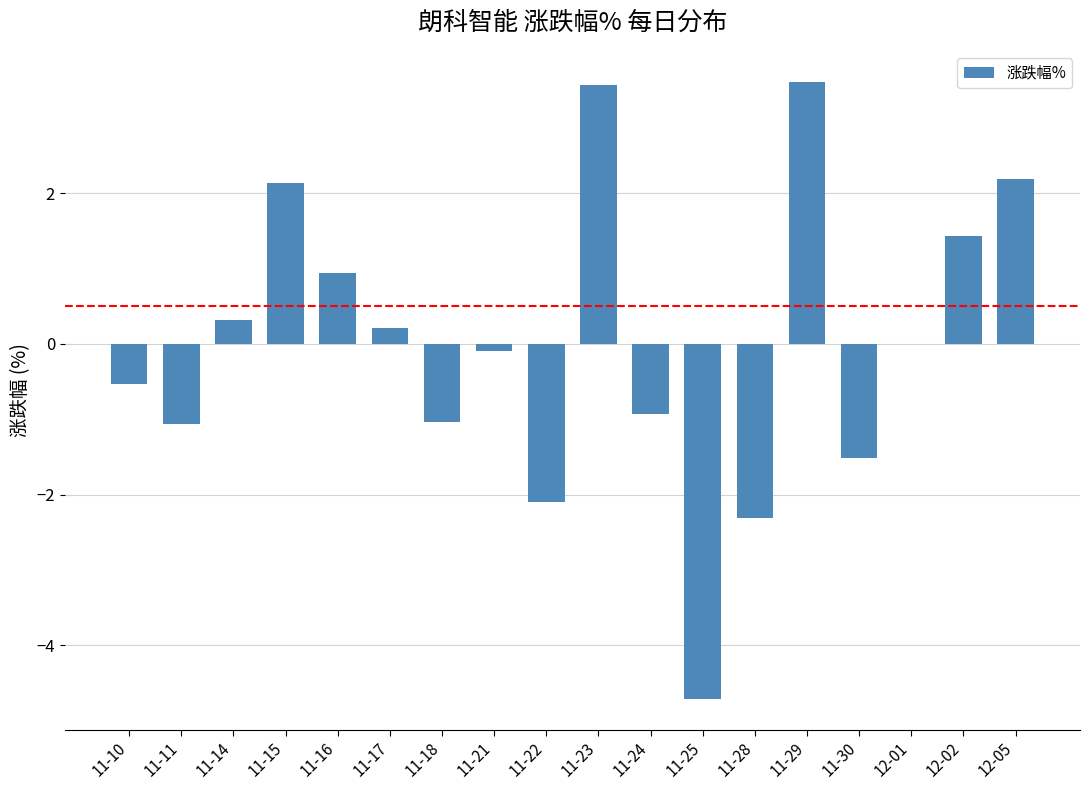

What is the greatest value displayed?

3.5